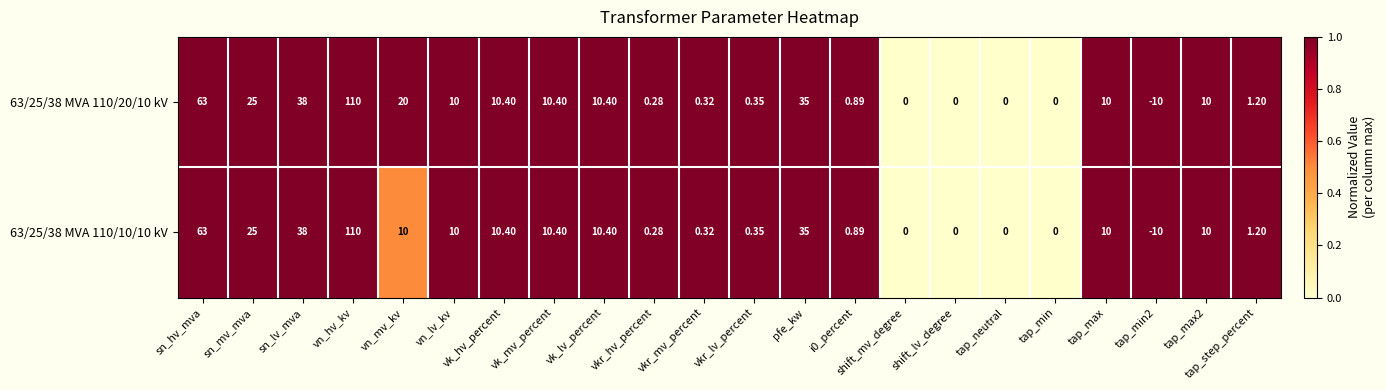

Is the value of 63/25/38 MVA 110/20/10 kV at pfe_kw greater than the value of 63/25/38 MVA 110/10/10 kV at vkr_hv_percent?

Yes